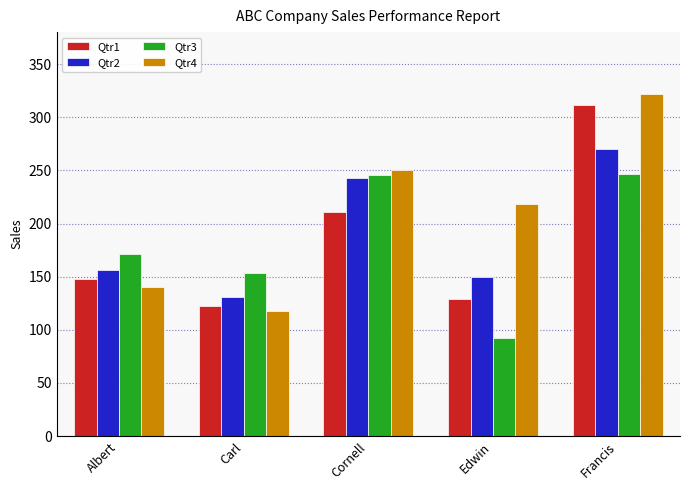

What is the sum of all Qtr4 values?

1048